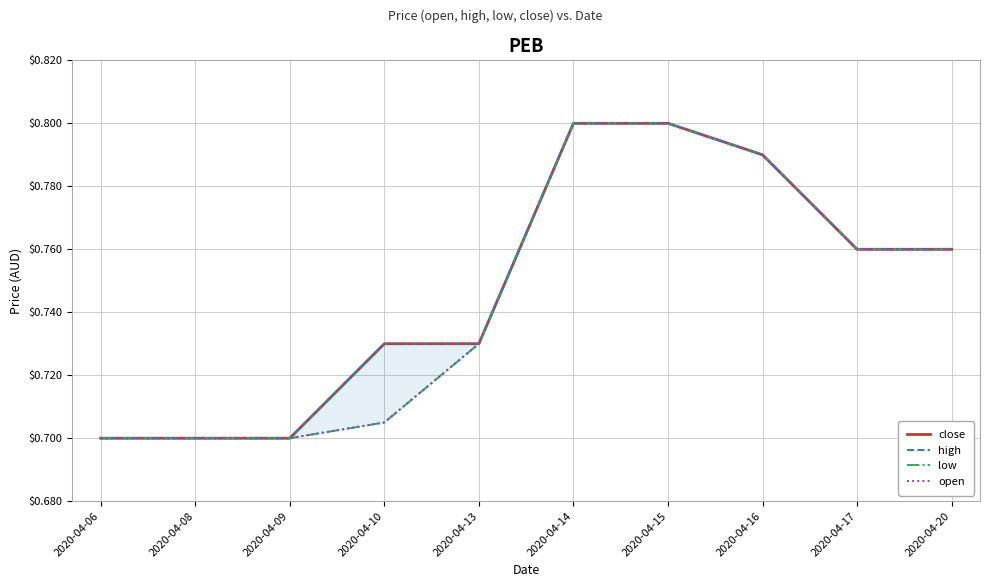

Which category has the lowest value in the open series?

2020-04-06